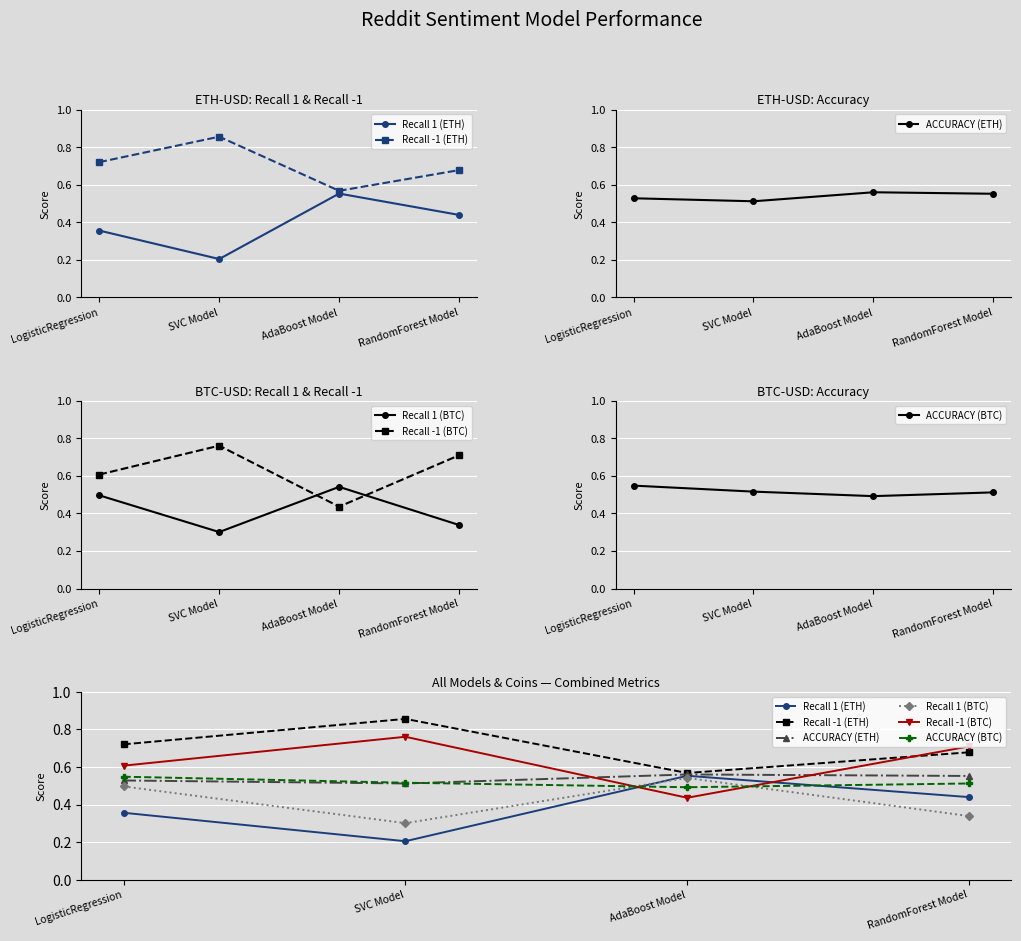

What position from the left is SVC Model?

2